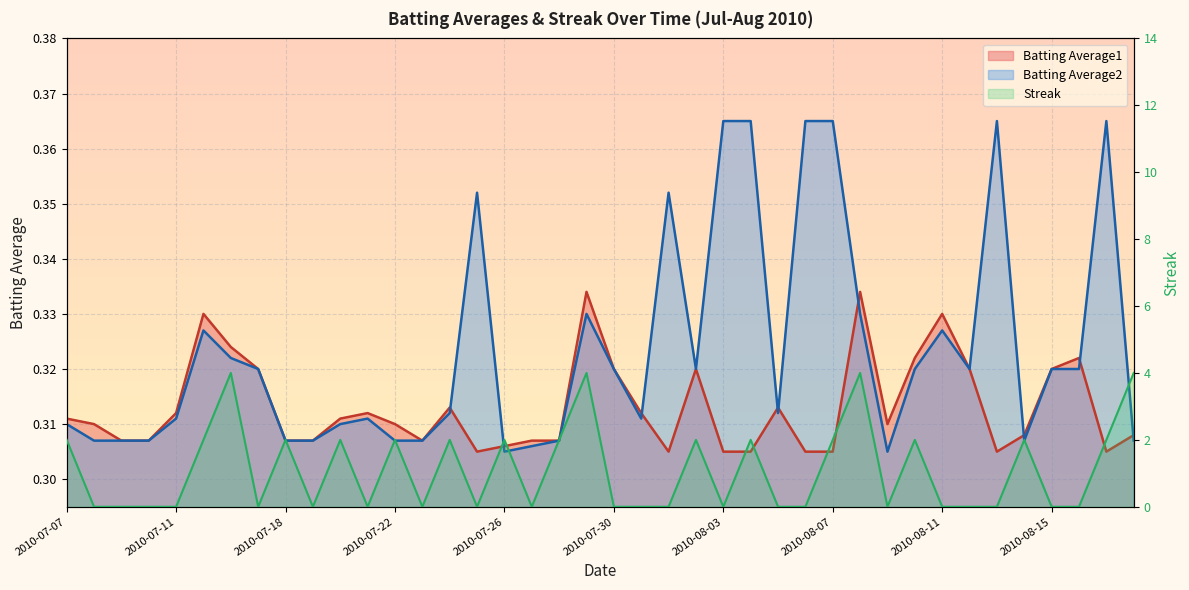

At how many categories does at least one series exceed 0?

40